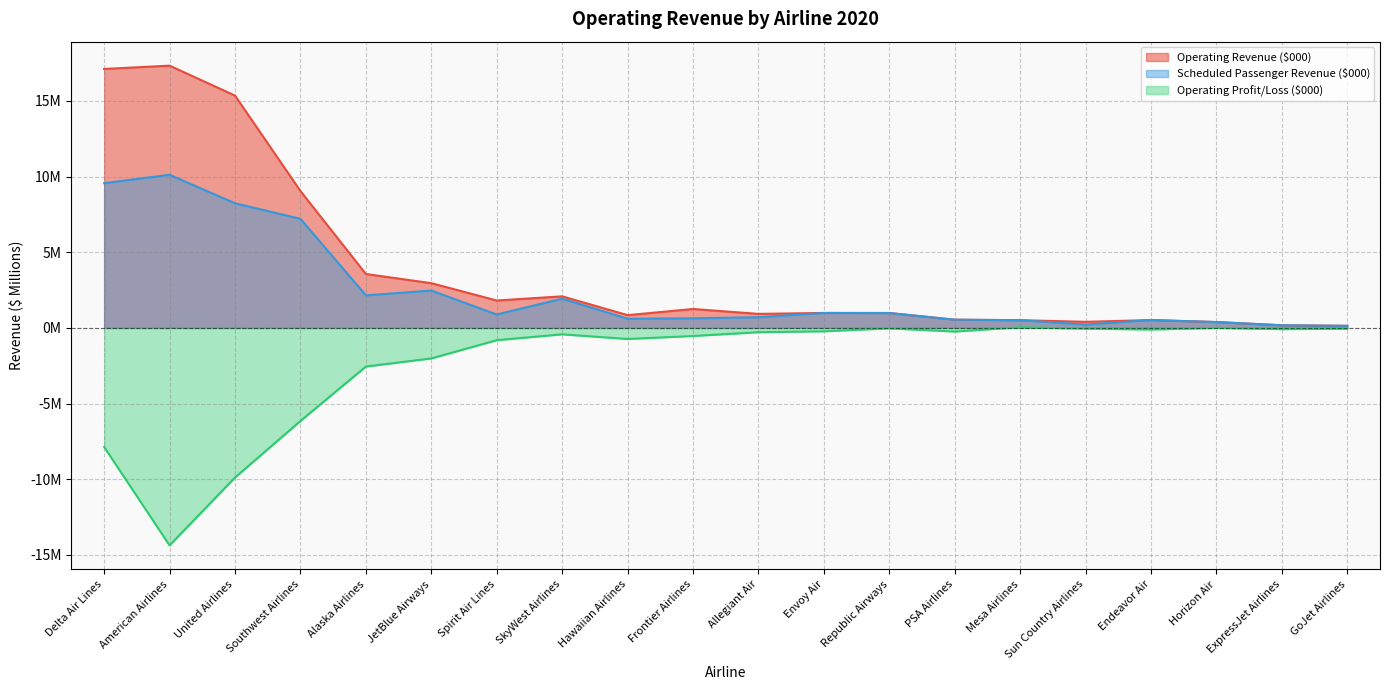

Which series has the largest range (max minus min)?

Operating Revenue ($000)